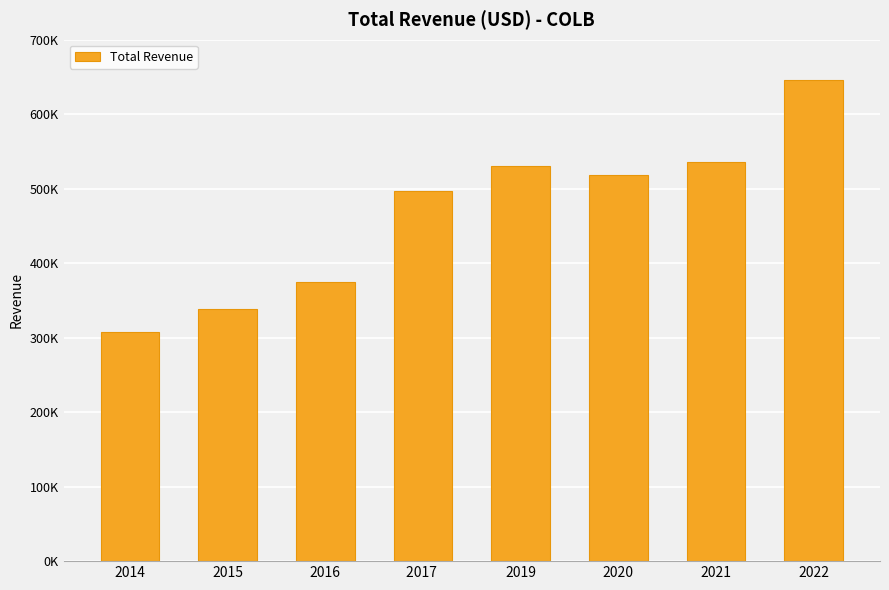

Reading right to left, extract all data points from this chart.

2022=646500	2021=536100	2020=517800	2019=530000	2017 =497100	2016=374700	2015=338000	2014=308000